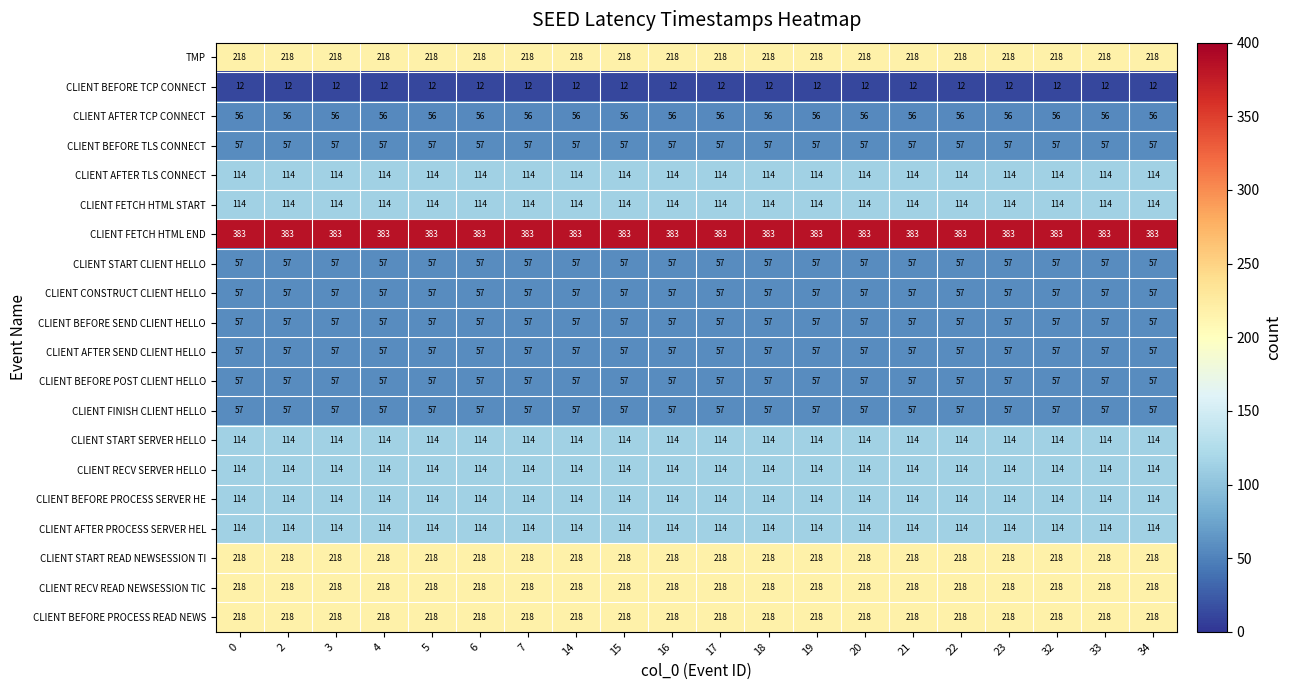

The value of CLIENT CONSTRUCT CLIENT HELLO at 6 is 57. True or false?

True